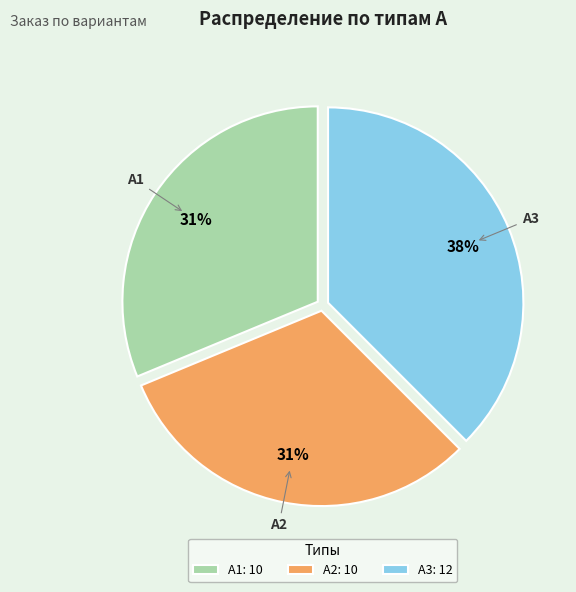

To the nearest percent, what is the average slice percentage?

33%